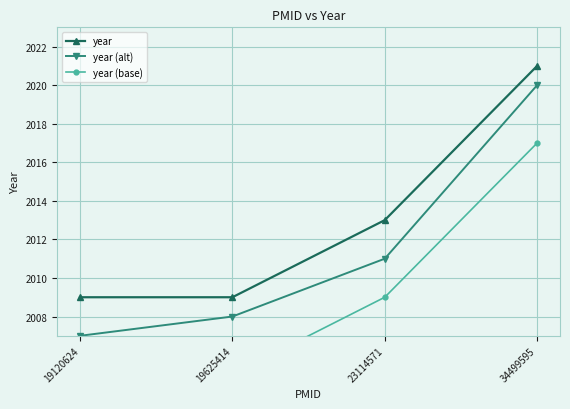

At how many categories does at least one series exceed 2017?

1